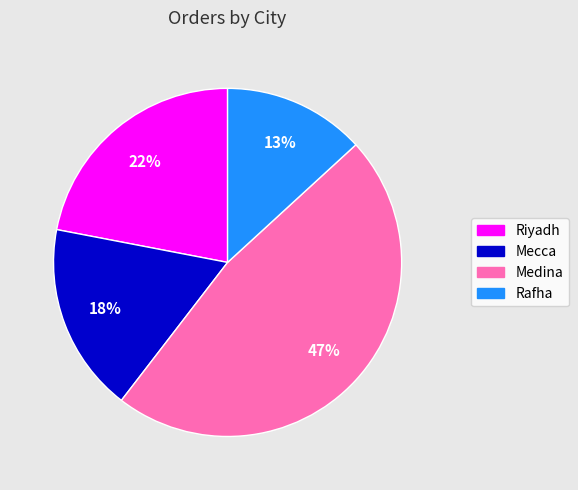

Is the sum of Riyadh and Mecca greater than half?

No